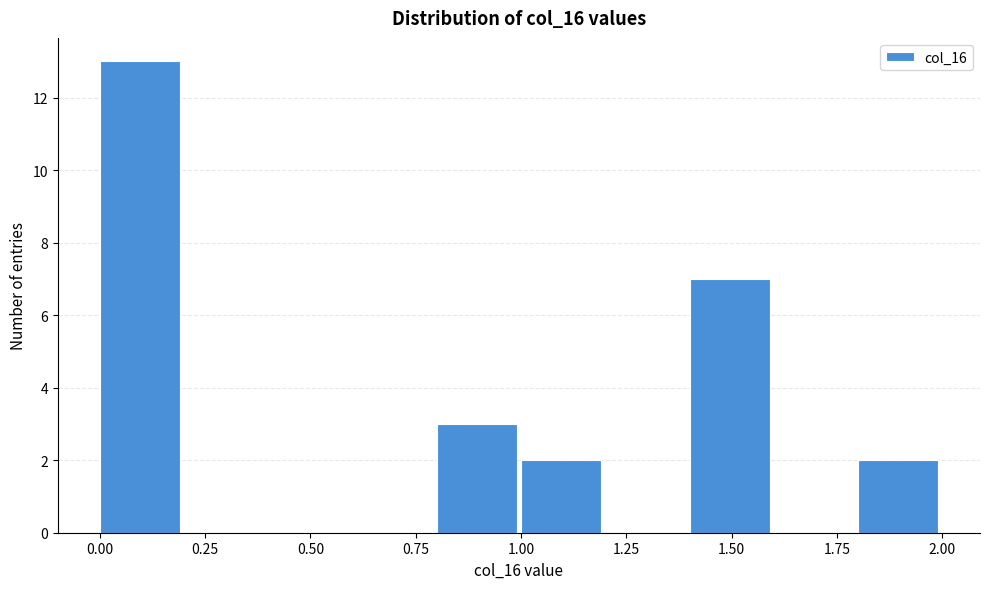

What is the height of the bar covering 1.0 to 1.2 on the x-axis? The values are not printed on the chart, so give them approximately, as read against the axis.

2